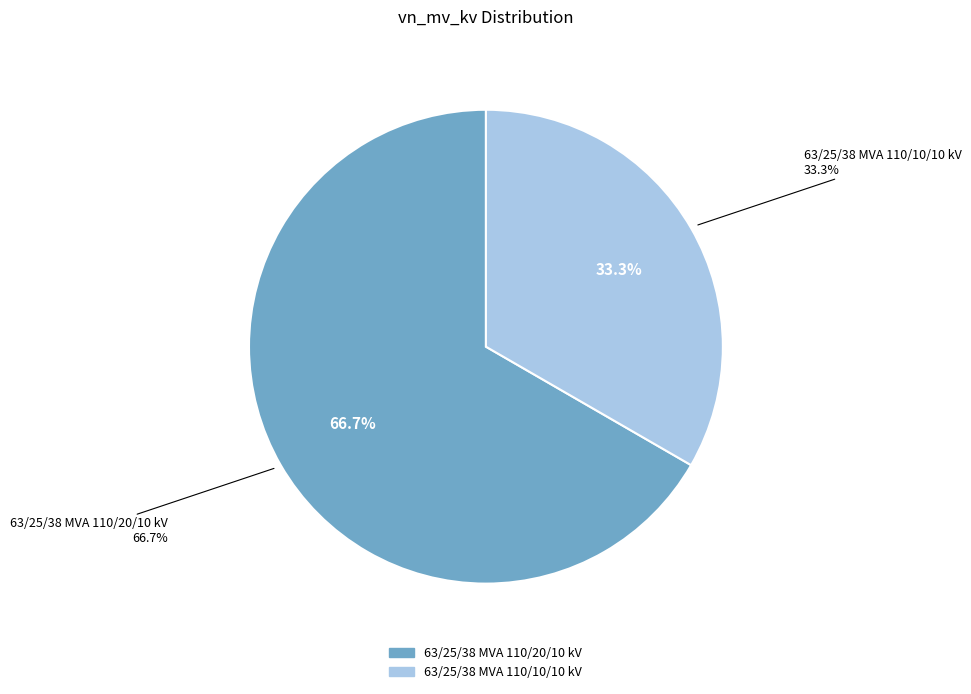

True or false: 63/25/38 MVA 110/10/10 kV accounts for 39% of the total.

False